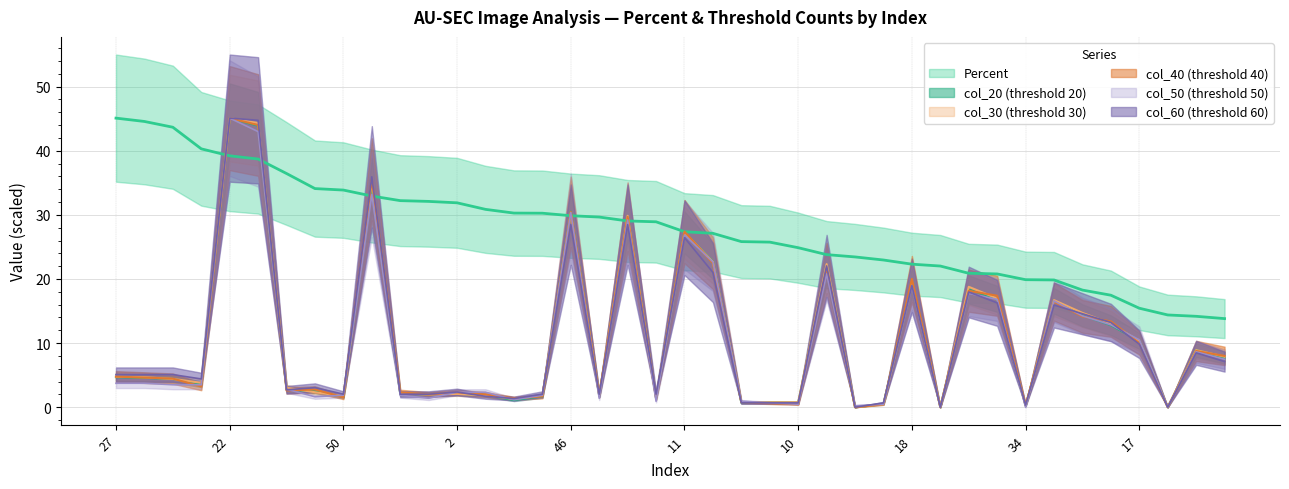

After their last crossing, which series has the higher values: col_60 or col_30?

col_30